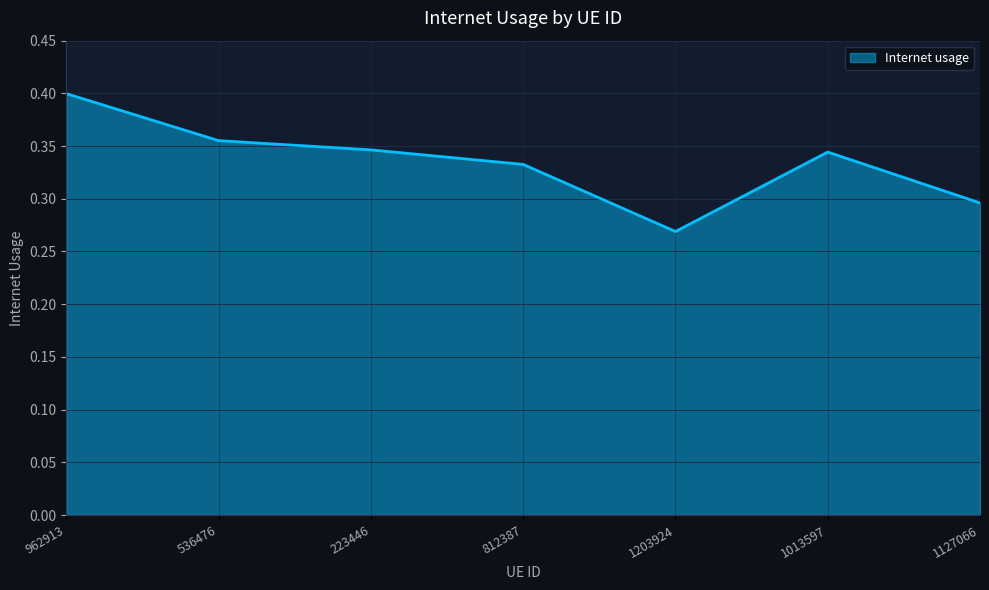

What position from the left is 1127066?

7